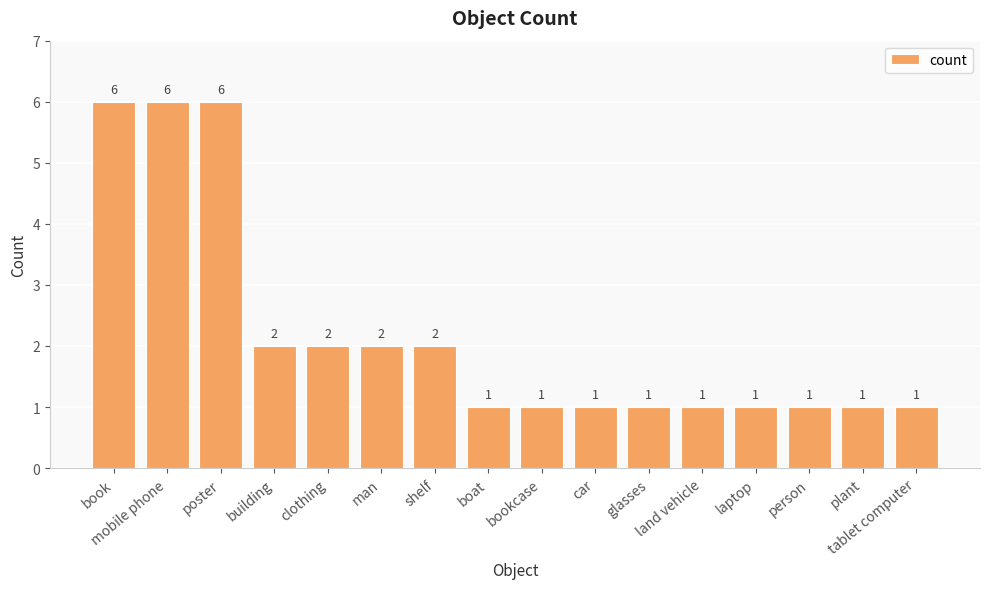

What is the value of the 1st bar from the left?

6